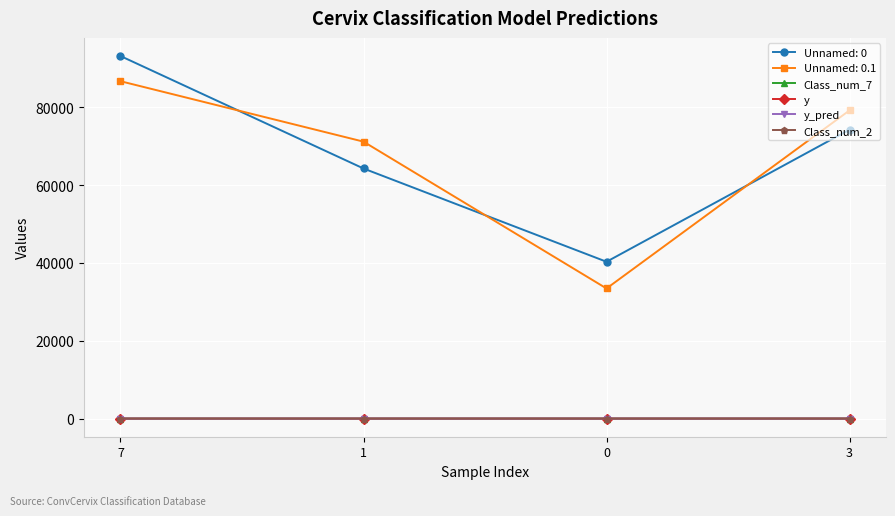

Which has a higher value, 1 or 3?

3